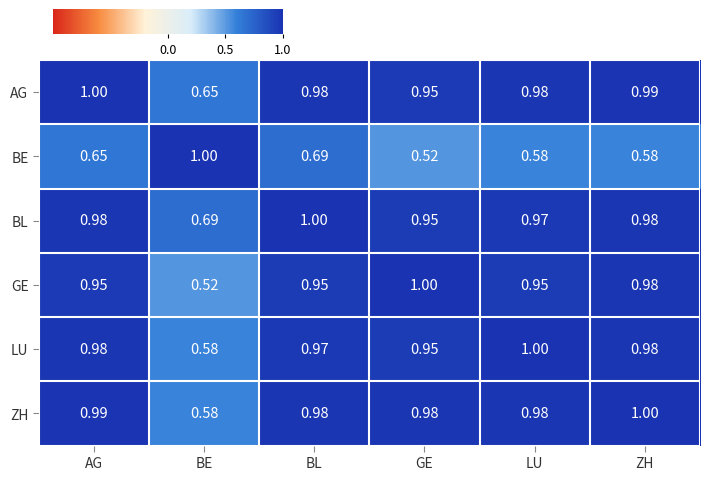

Between LU and ZH, which series saw the biggest shift?

GE